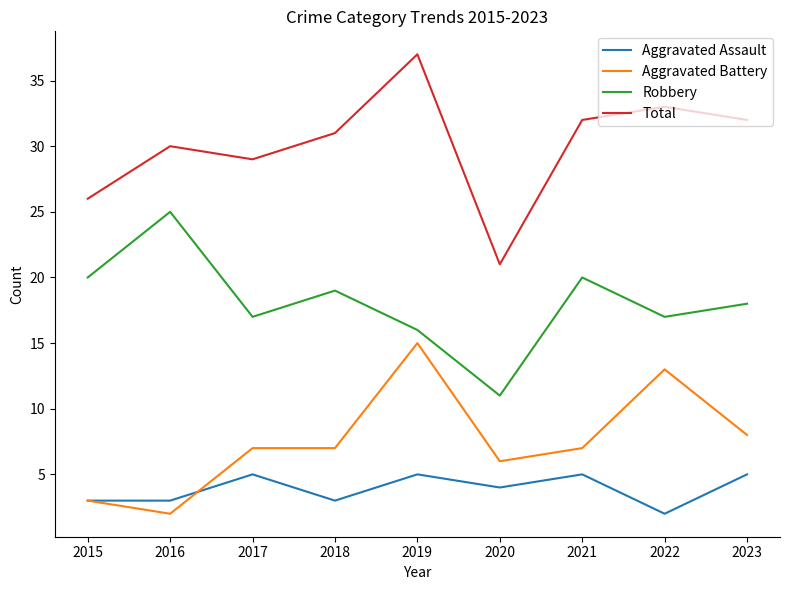

Which series has the largest total across all categories?

Total